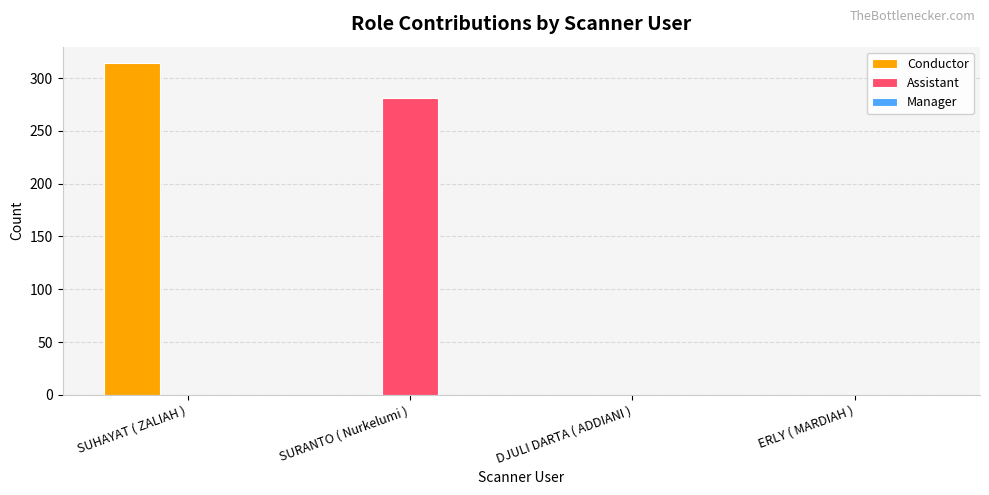

How many Conductor values are between 0 and 314?

4